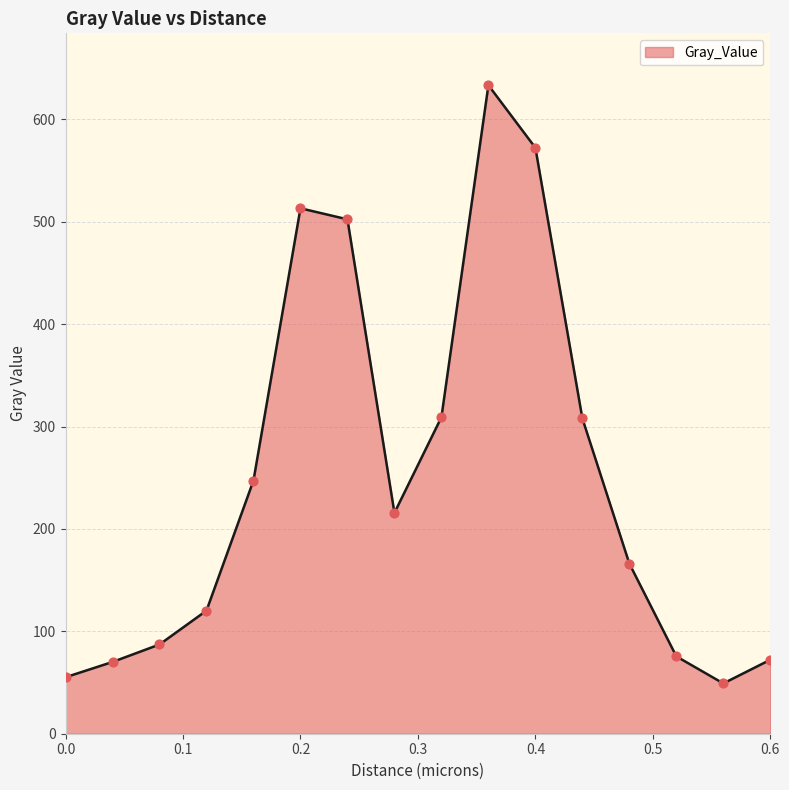

What is the difference between the maximum and minimum values?

584.2